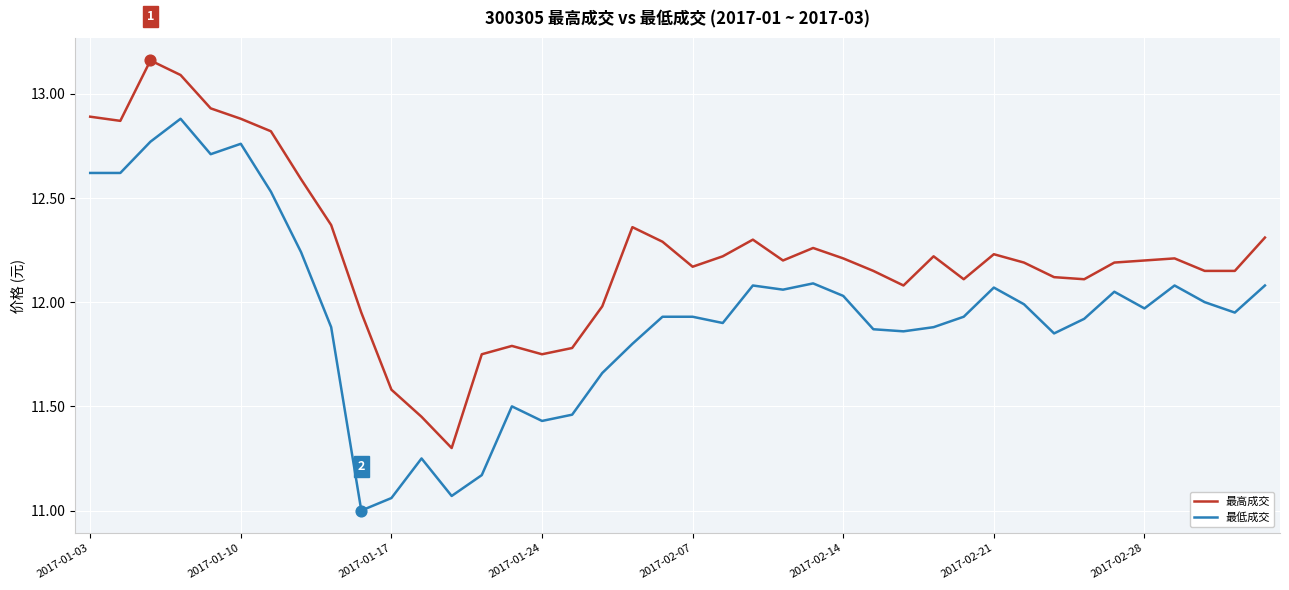

Which series has the largest total across all categories?

最高成交